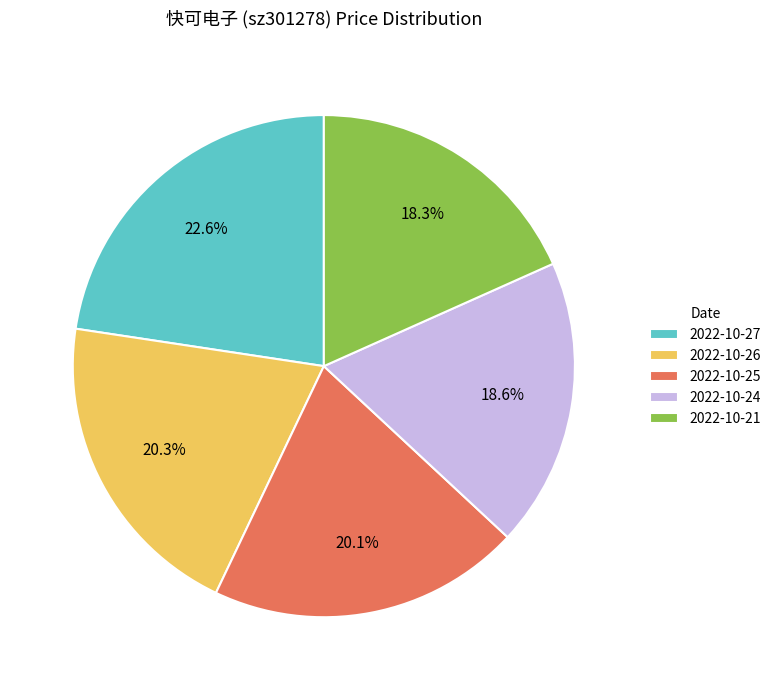

How much of the chart is everything except 2022-10-26?

79.7%